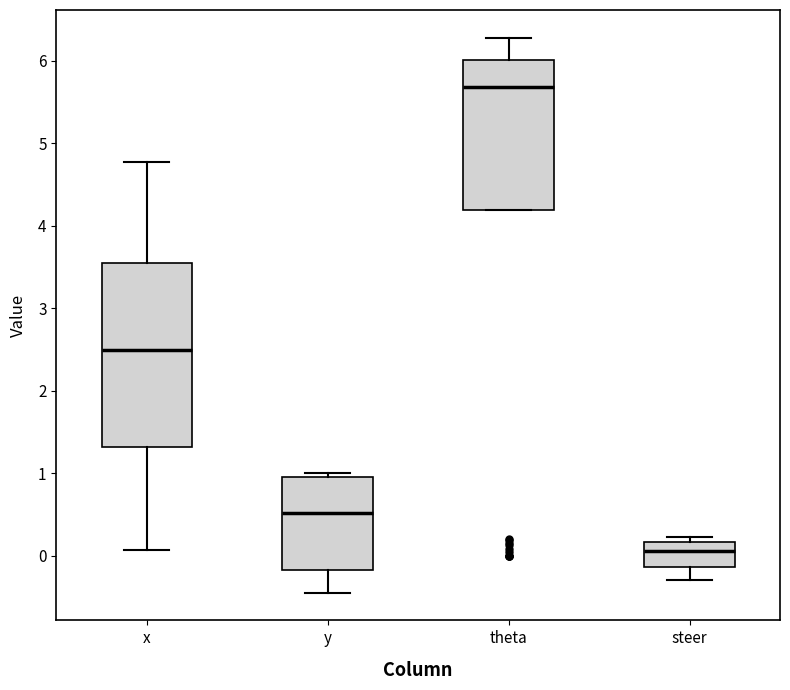

Which box is the tallest, from its lower edge to its upper edge?

x